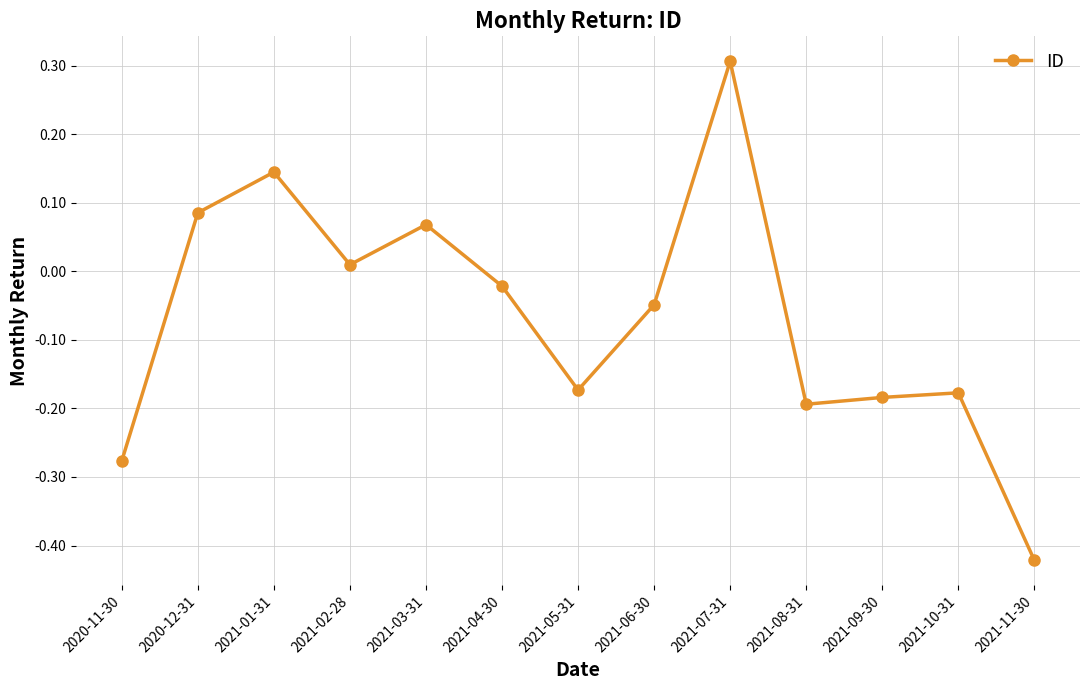

What is the difference between the maximum and second lowest values?

0.6